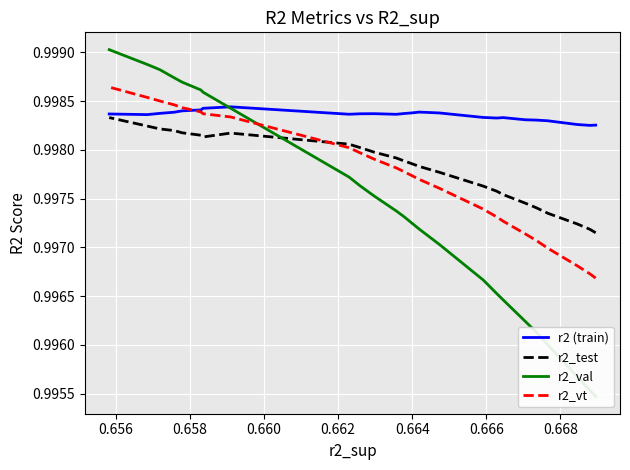

Which series has the widest spread of values?

r2_val